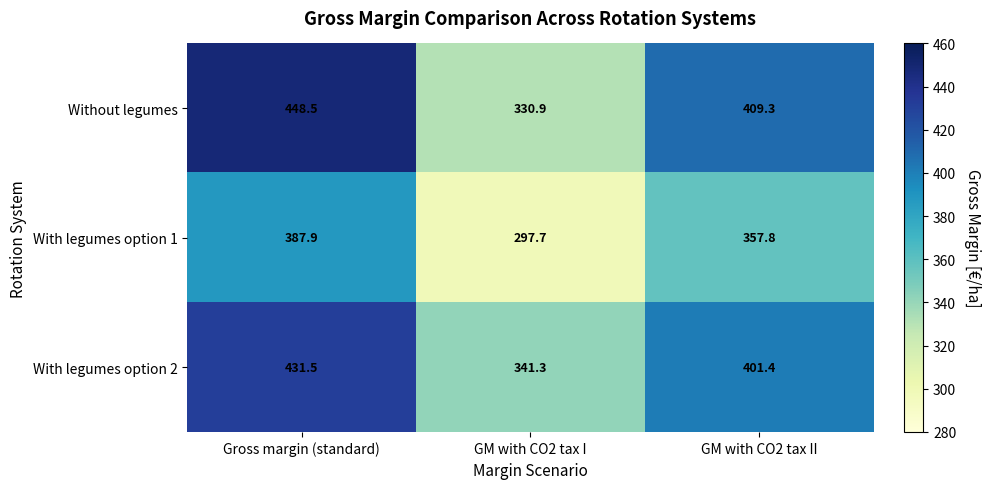

At which label does With legumes option 2 first exceed 401?

Gross margin (standard)